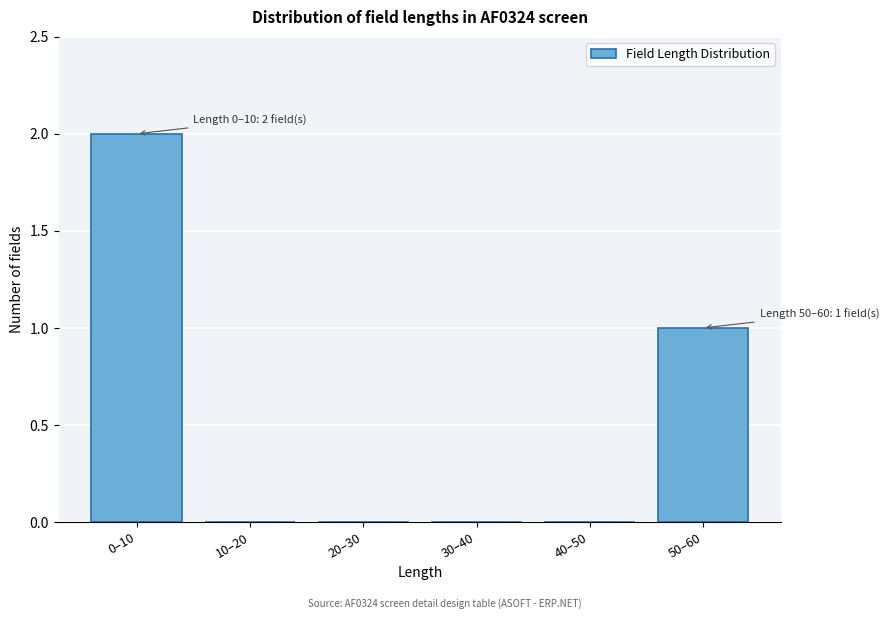

Reading left to right, transcribe all the data shown in this chart.

0–10=2	10–20=0	20–30=0	30–40=0	40–50=0	50–60=1